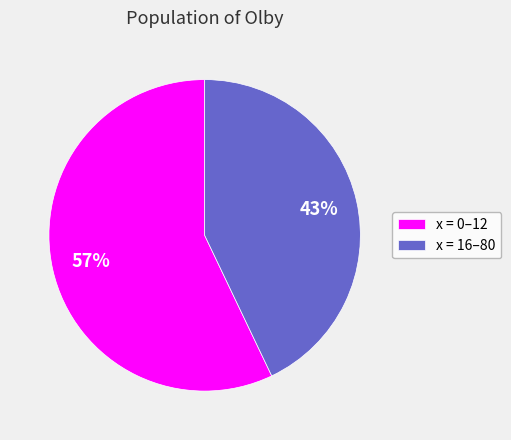

How many slices are in this pie chart?

2